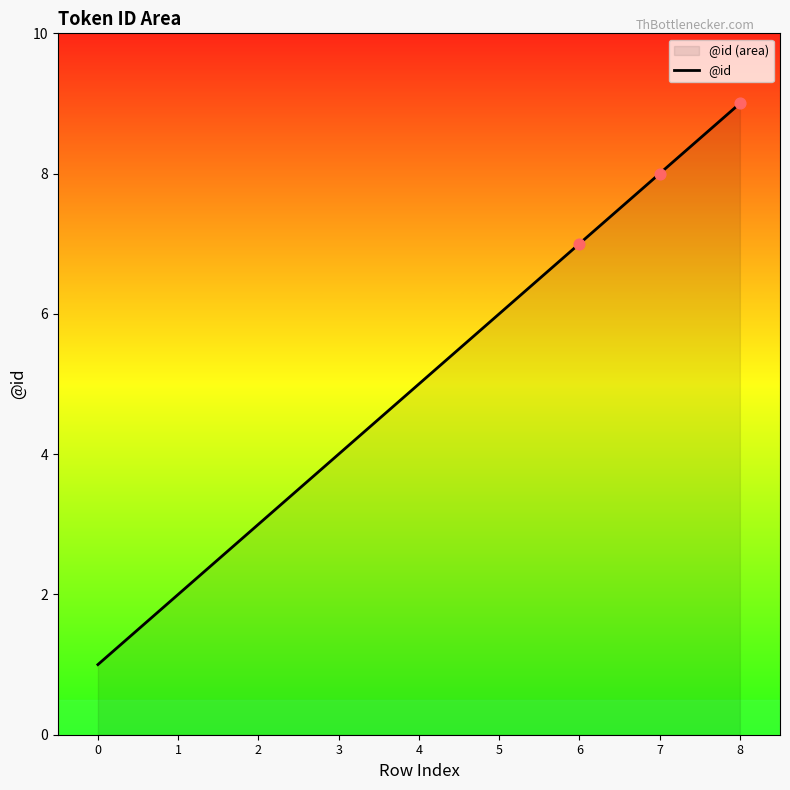

What is the ratio of the value at 3 to the value at 2?

1.3